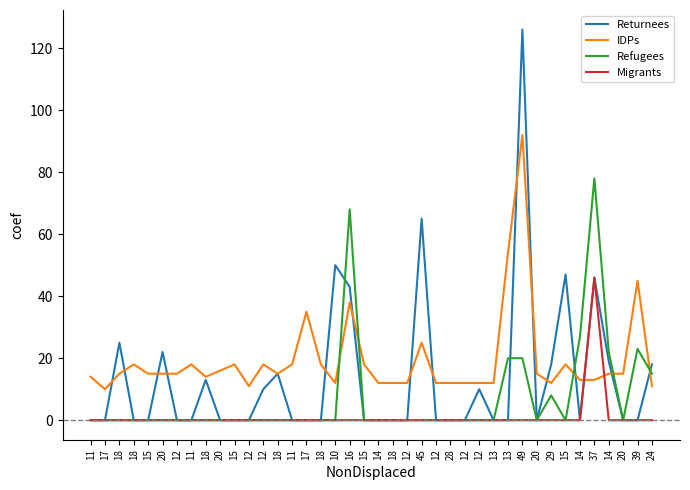

Reading right to left, what are all the values shown in this chart?

Returnees: 18	0	0	19	46	0	47	18	0	126	0	0	10	0	0	0	65	0	0	0	0	43	50	0	0	0	15	10	0	0	0	13	0	0	22	0	0	25	0	0
IDPs: 11	45	15	15	13	13	18	12	15	92	54	12	12	12	12	12	25	12	12	12	18	38	12	18	35	18	15	18	11	18	16	14	18	15	15	15	18	15	10	14
Refugees: 15	23	0	22	78	27	0	8	0	20	20	0	0	0	0	0	0	0	0	0	0	68	0	0	0	0	0	0	0	0	0	0	0	0	0	0	0	0	0	0
Migrants: 0	0	0	0	46	0	0	0	0	0	0	0	0	0	0	0	0	0	0	0	0	0	0	0	0	0	0	0	0	0	0	0	0	0	0	0	0	0	0	0